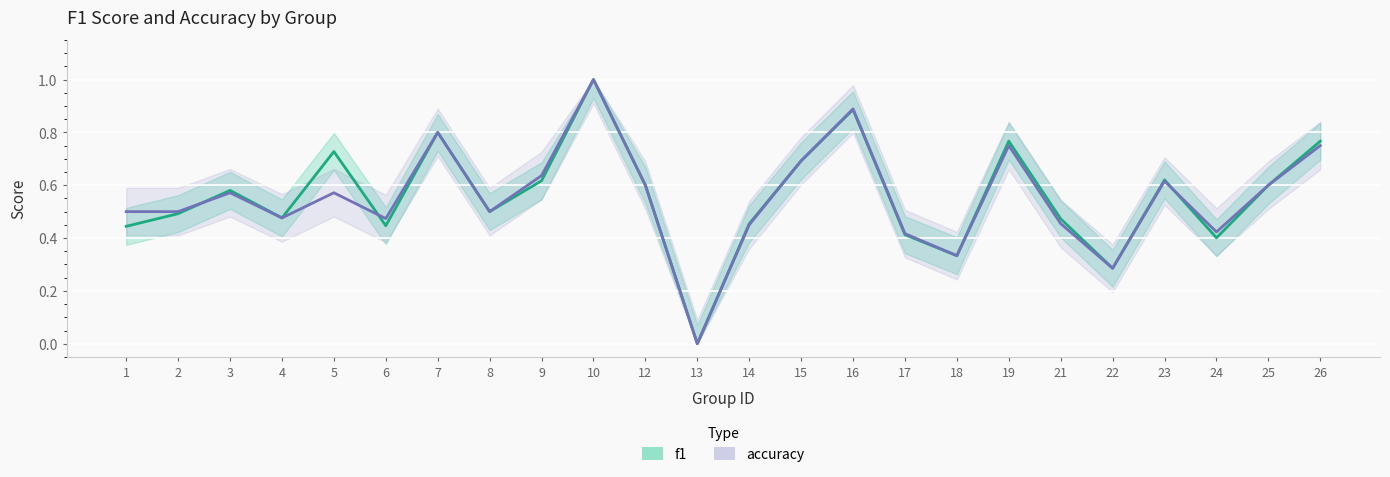

At which category is the sum across all series the highest?

10